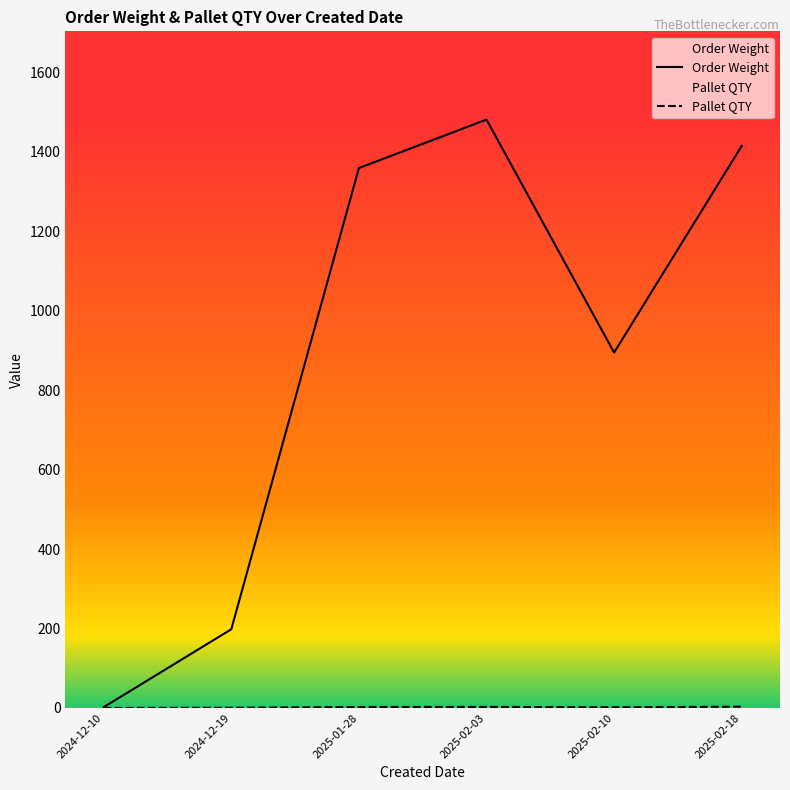

At which label is Order Weight closest to 741?

2025-02-10